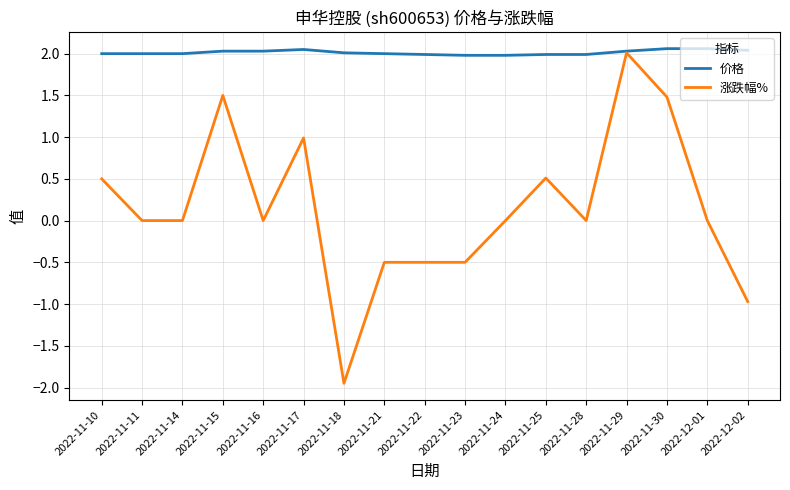

Rank the series by their average value, from highest to lowest.

价格, 涨跌幅%